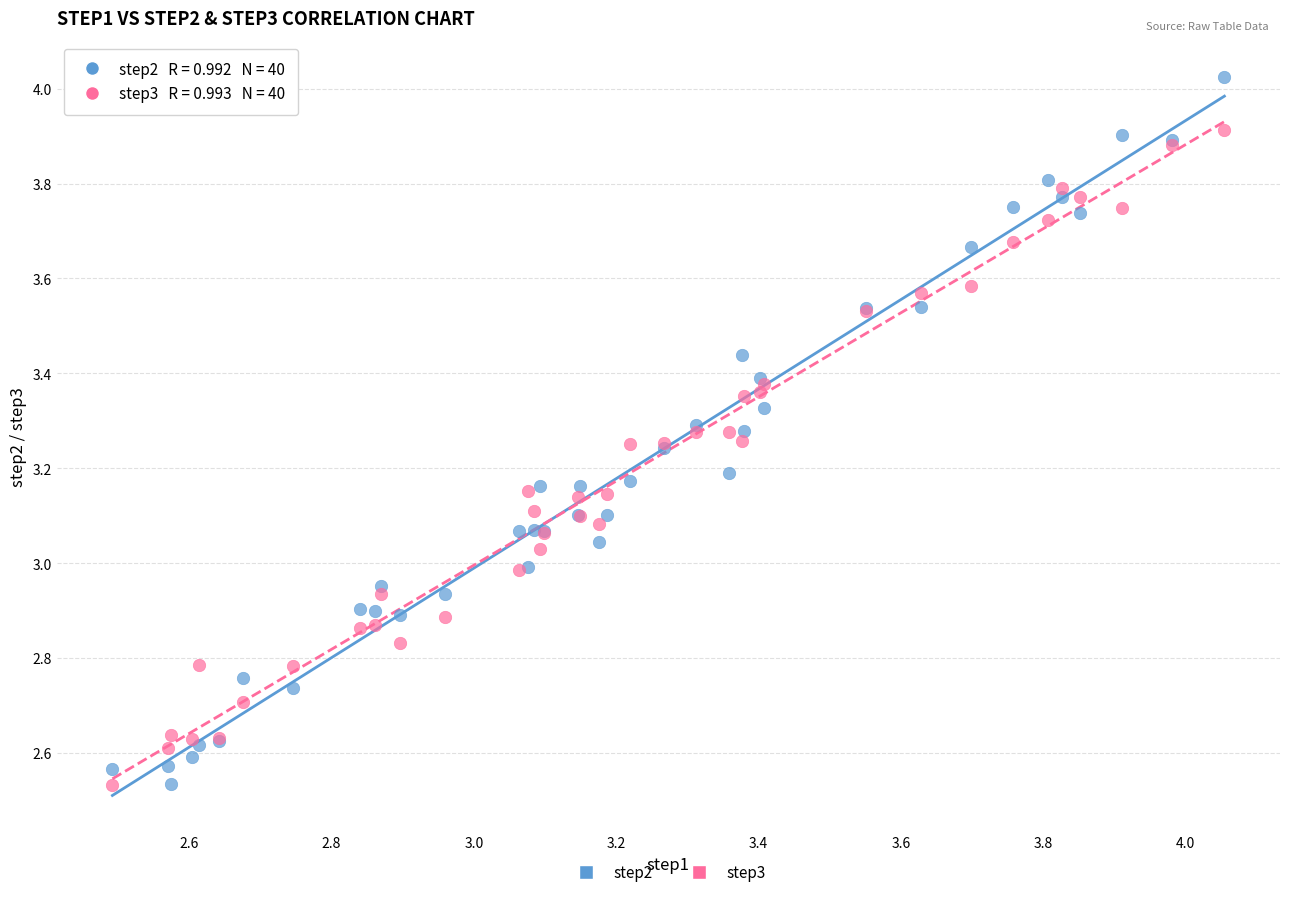

Which series has the widest spread of Y values?

step2